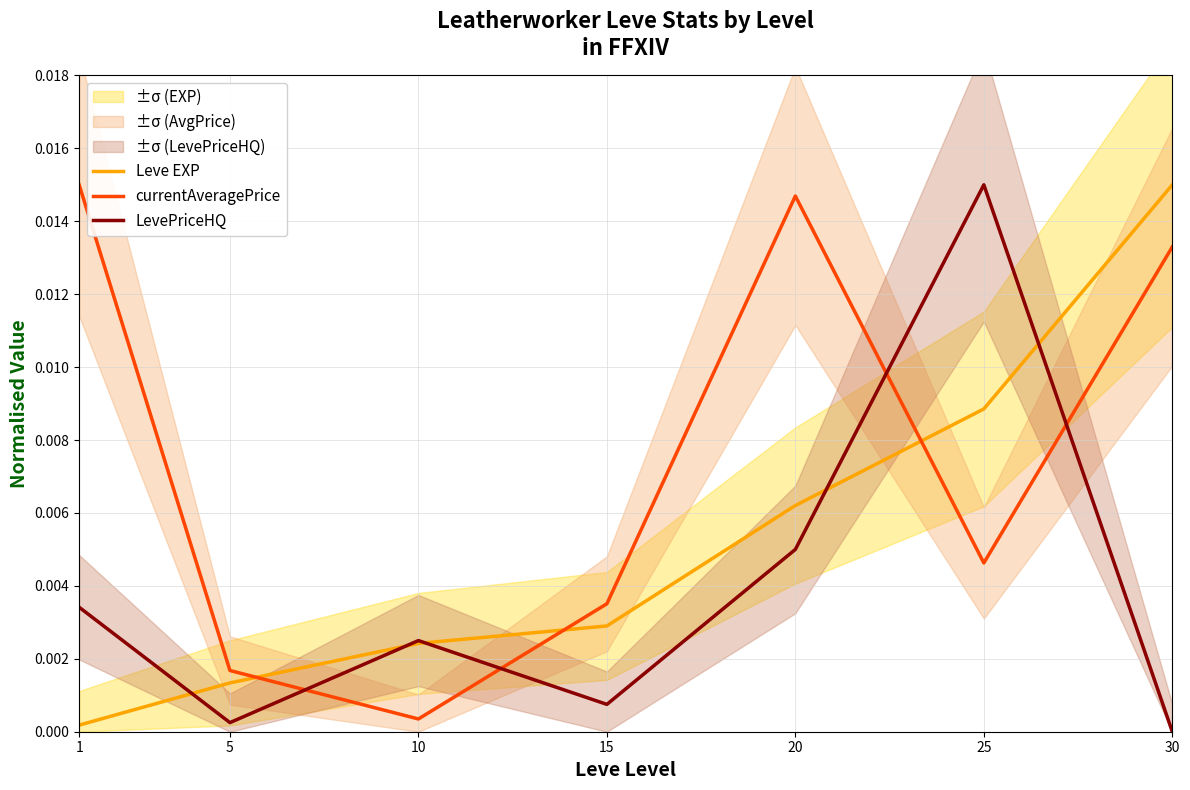

Which has a higher value, 5 or 20?

20